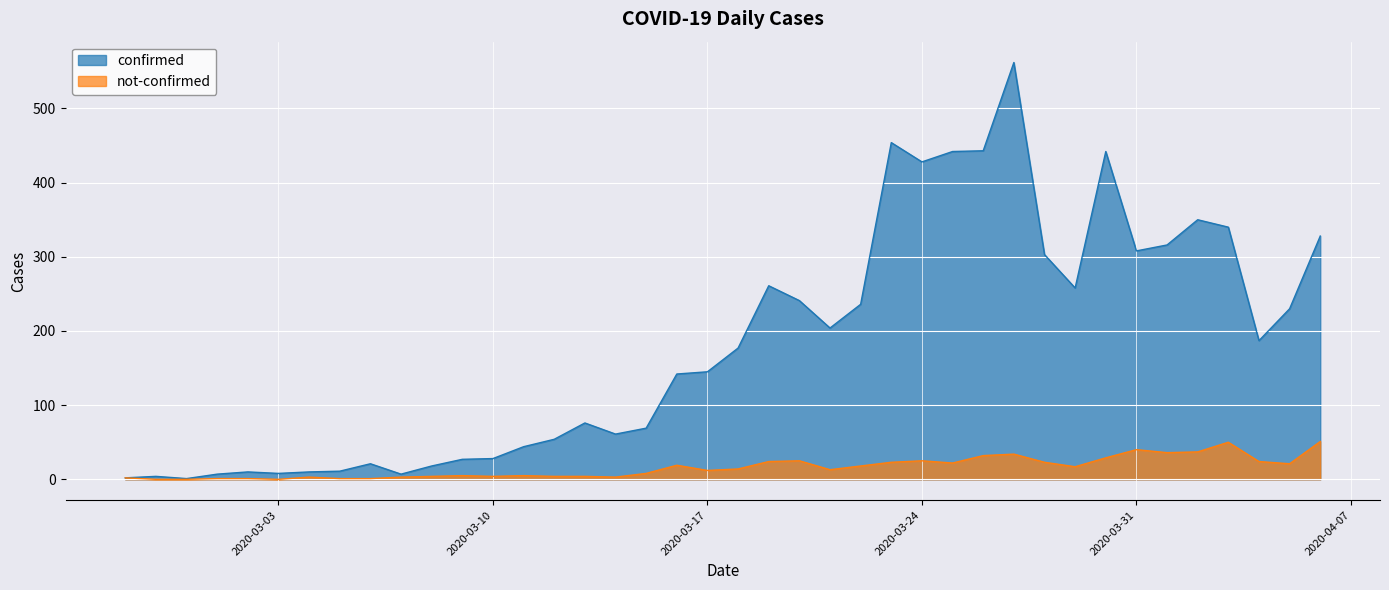

What position from the left is 2020-03-21?

24